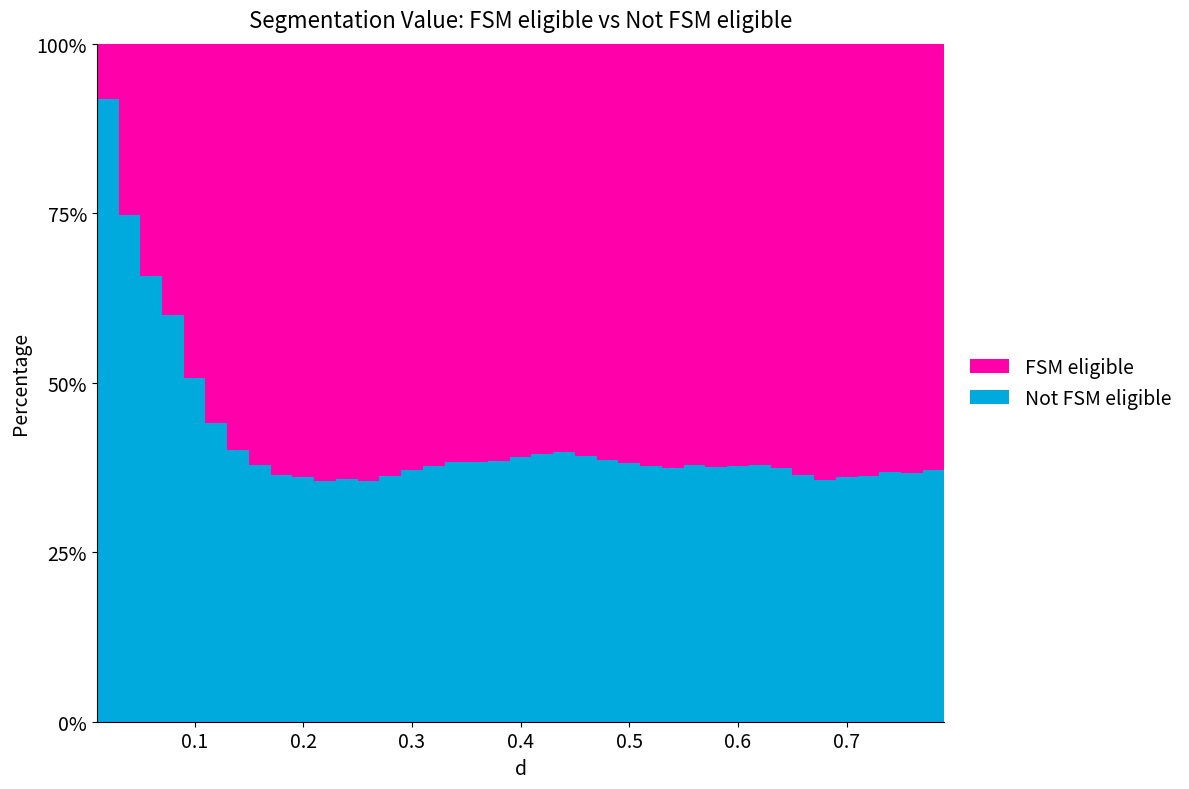

Reading left to right, extract all data points from this chart.

8.2	25.3	34.3	40.0	49.3	55.9	60.0	62.1	63.7	63.9	64.5	64.2	64.5	63.8	62.9	62.2	61.7	61.8	61.6	61.0	60.4	60.2	60.8	61.4	61.9	62.3	62.6	62.1	62.4	62.2	62.2	62.6	63.6	64.3	63.8	63.8	63.2	63.4	62.8	62.2